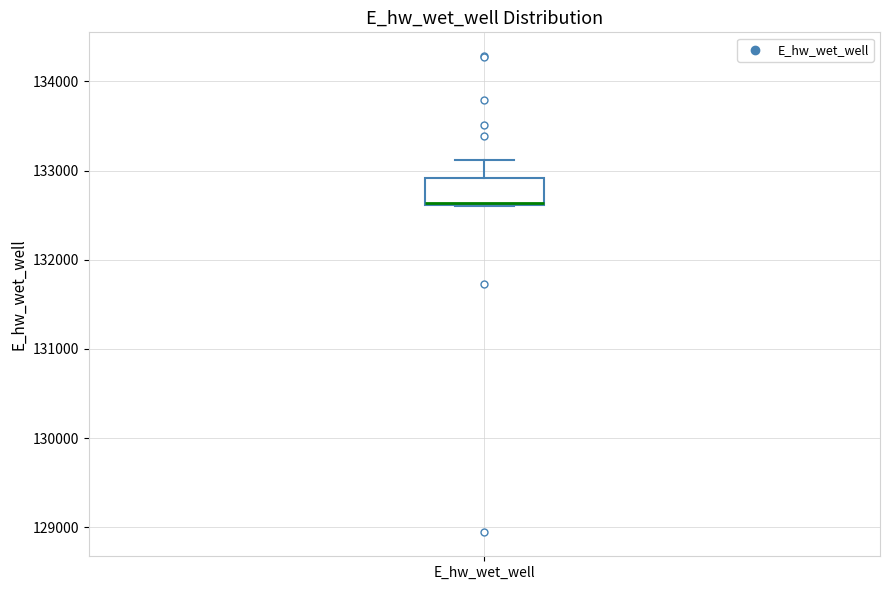

Where is the lower edge of the box for E_hw_wet_well on the y-axis? The values are not printed on the chart, so give them approximately, as read against the axis.

132600